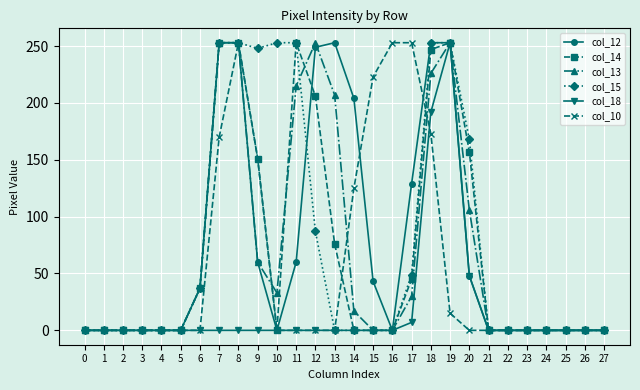

How many series are shown in this chart?

6